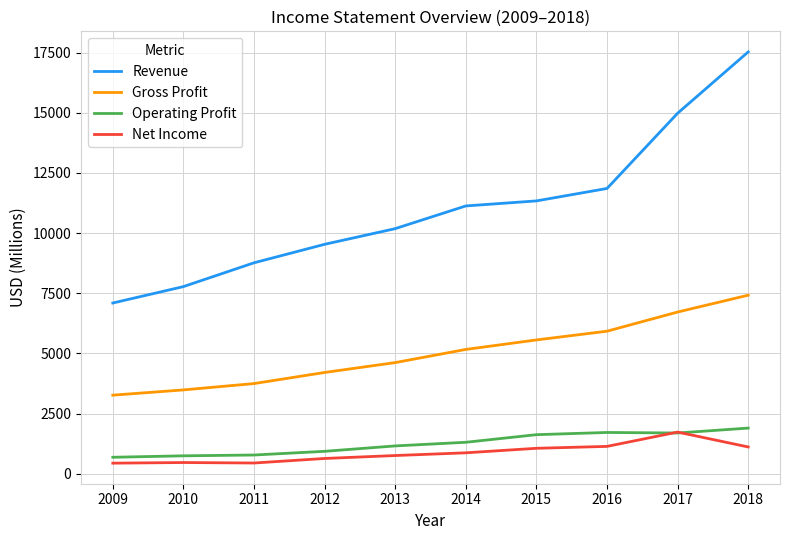

True or false: Gross Profit and Operating Profit intersect in this chart.

False